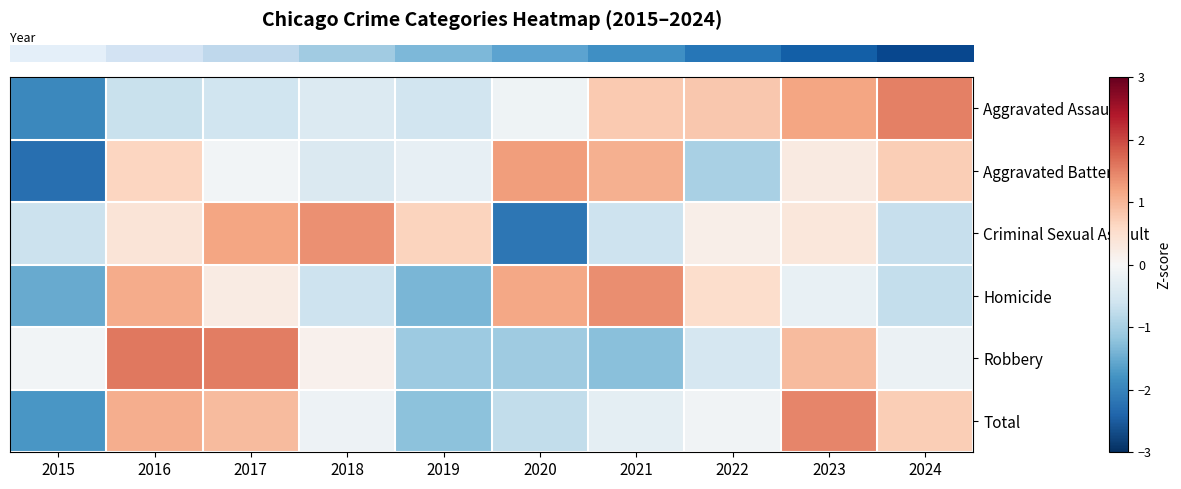

What is the total value across all series at 2018?

-0.1